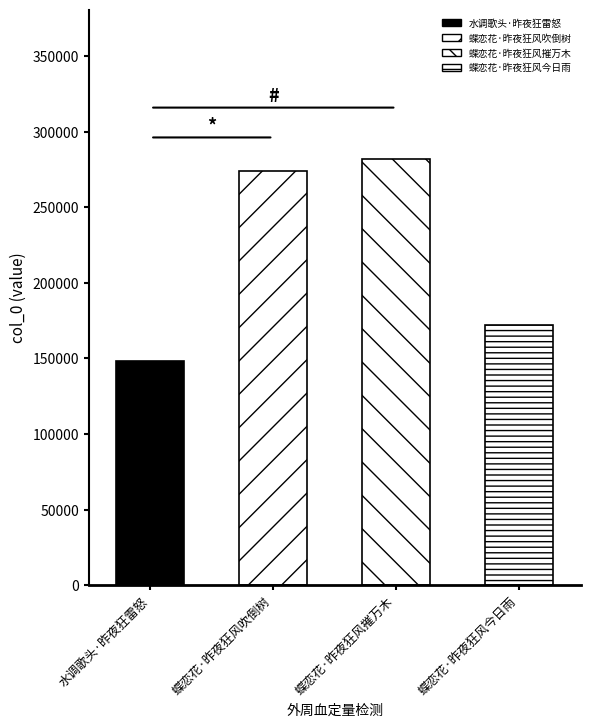

How many values are below 274150?

2